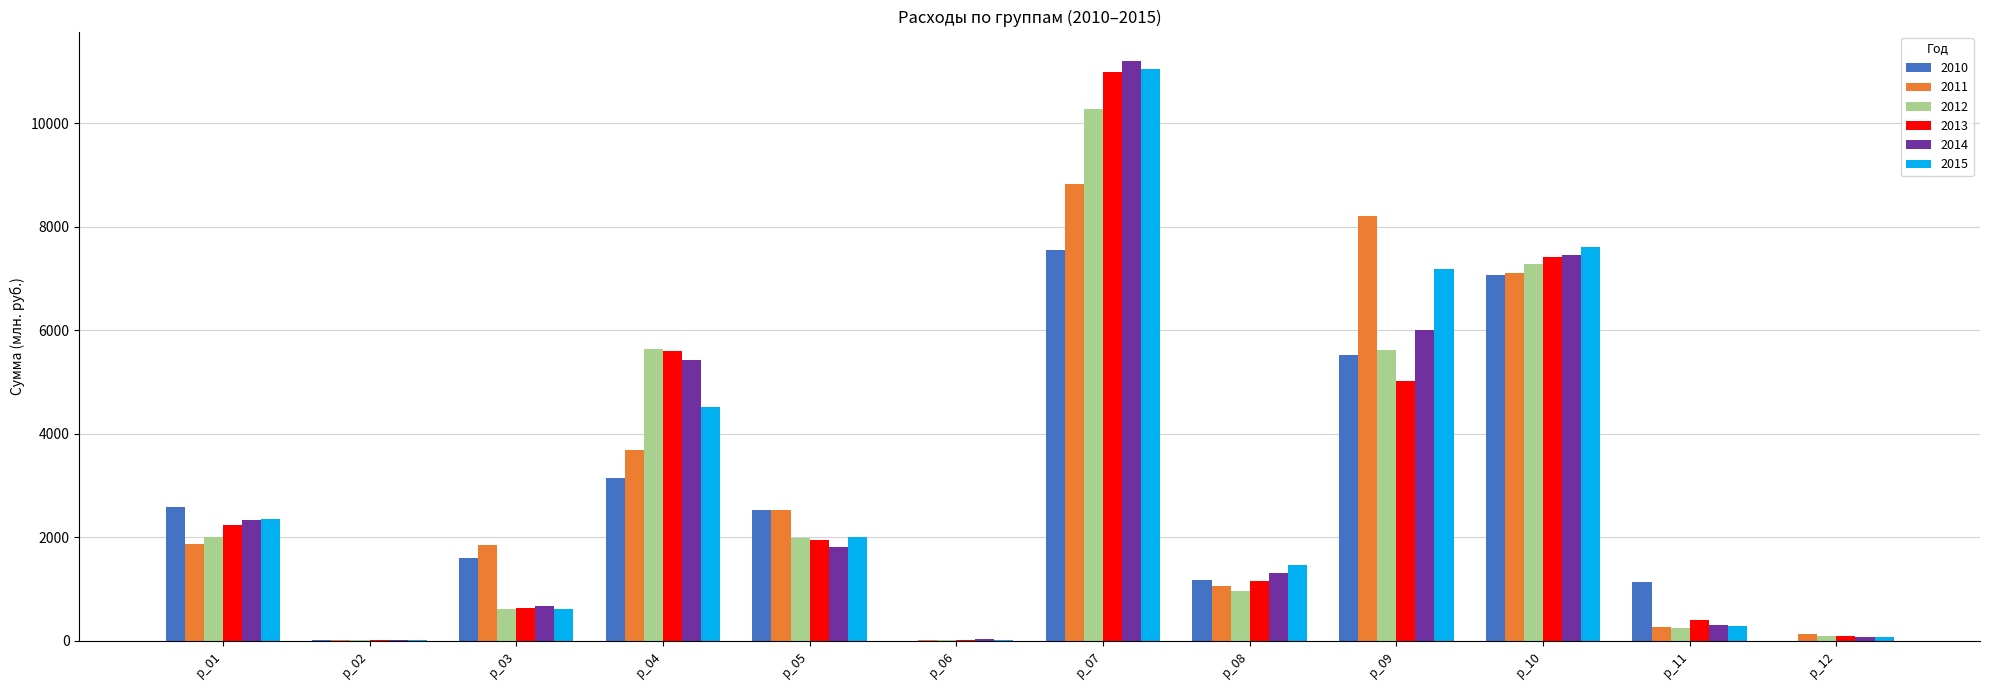

What is the sum of all 2012 values?

34769.4